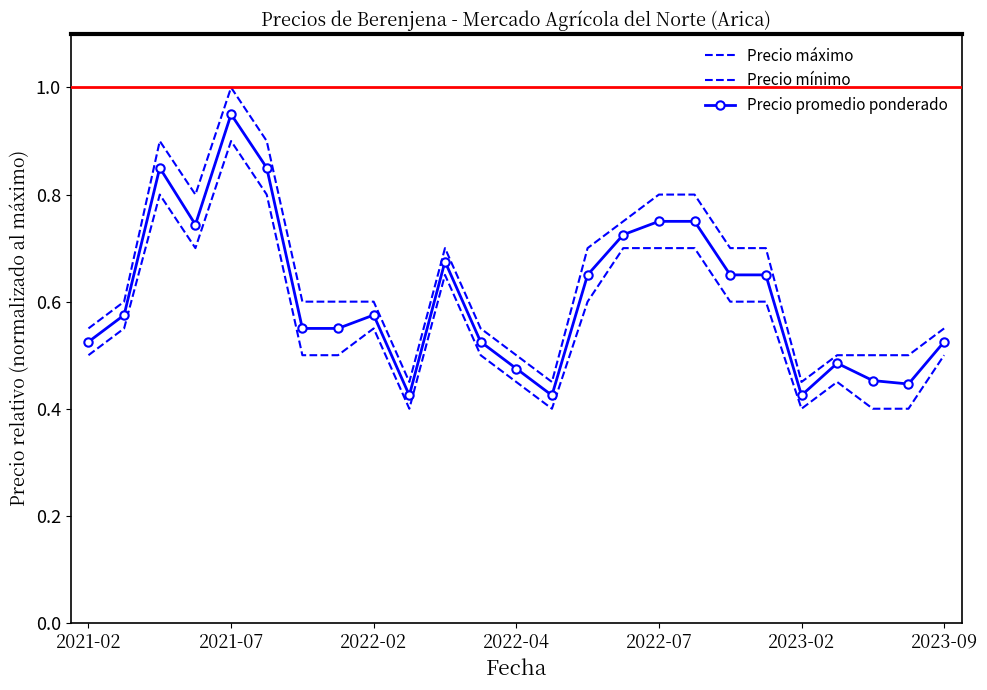

True or false: Precio máximo and Precio mínimo intersect in this chart.

False